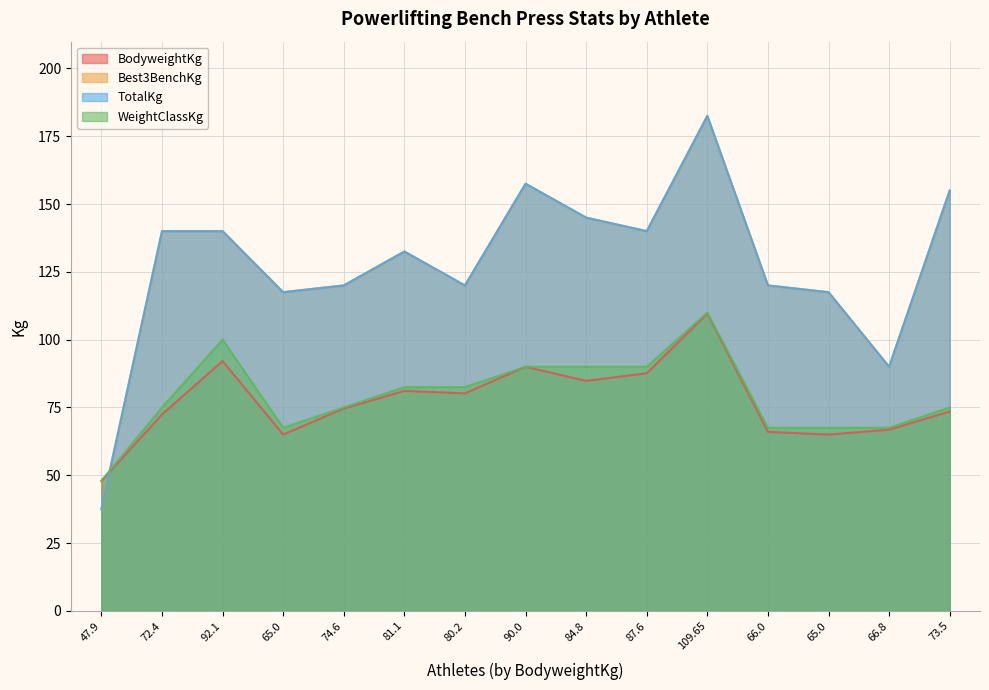

What is the sum of the WeightClassKg values at 47.9 and 90.0?

138.0